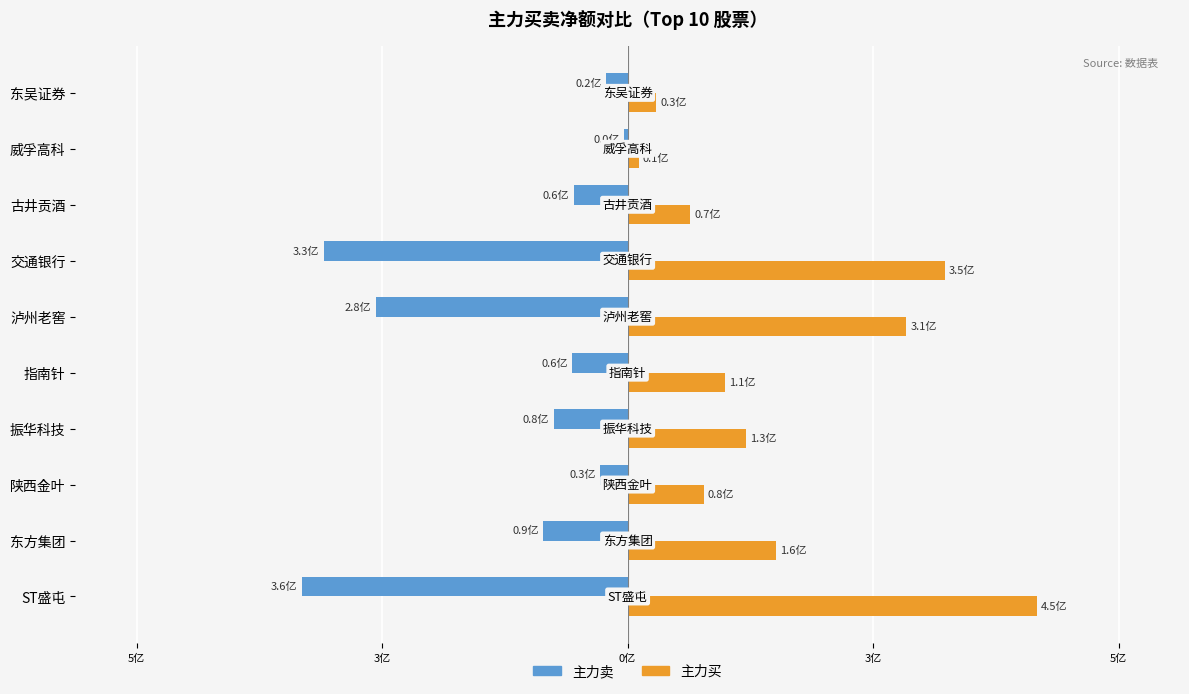

What are all the series names shown in the legend?

主力卖, 主力买